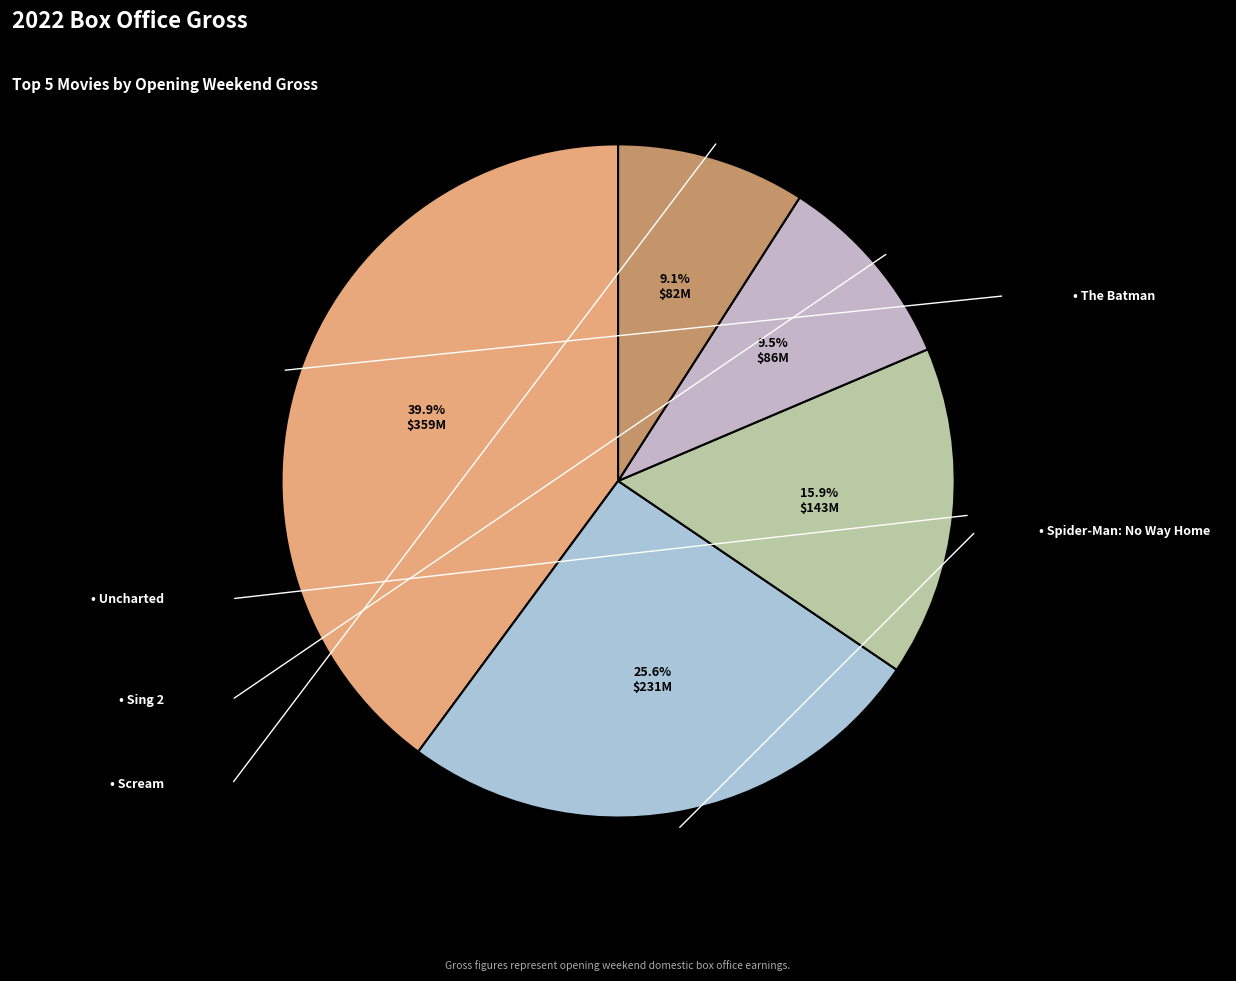

Is there any slice that represents more than half of the pie?

No